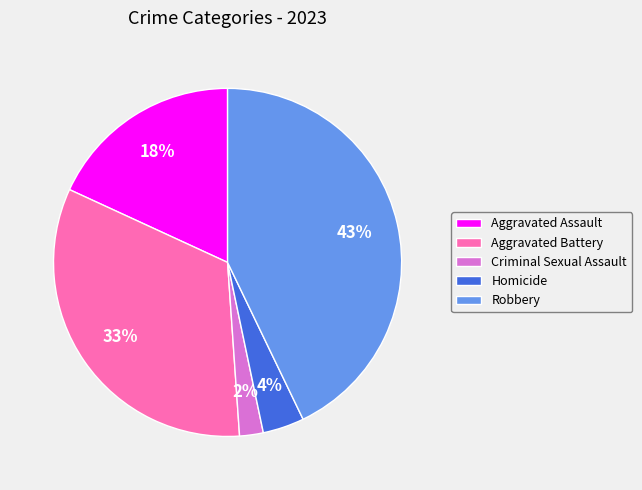

How many slices are in this pie chart?

5